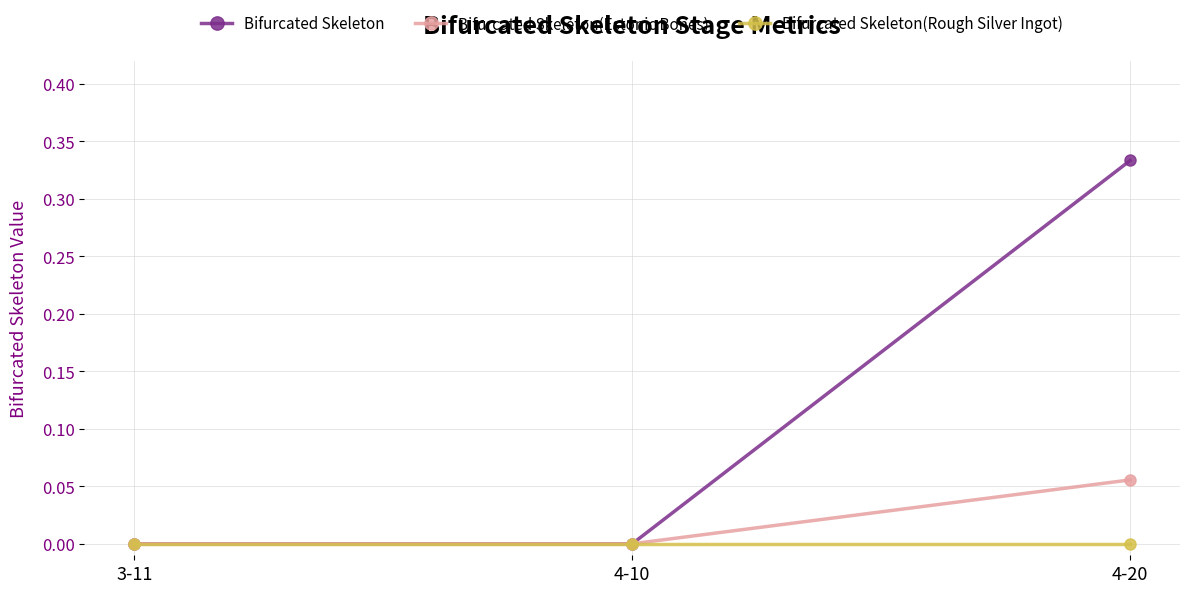

What is the label of the 2nd point from the left?

4-10